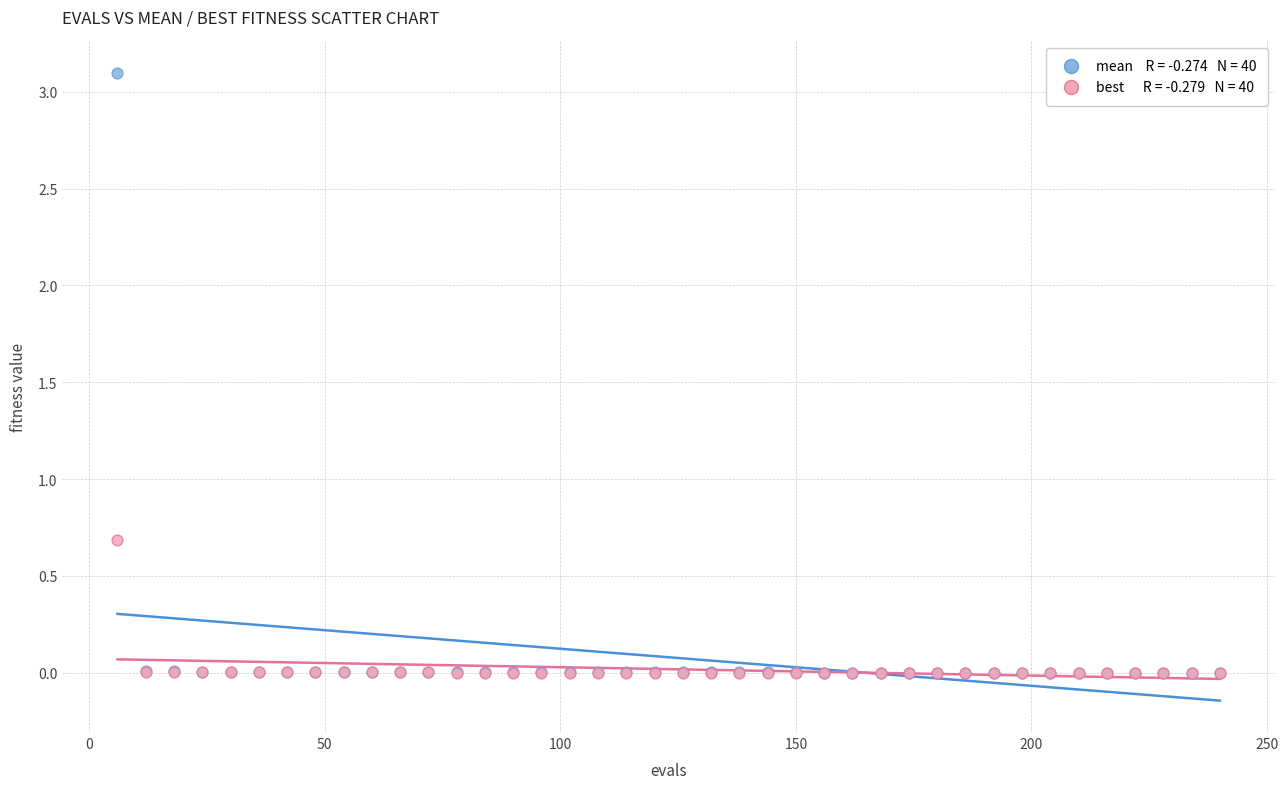

Across all series, what Y value is closest to 1?

0.7